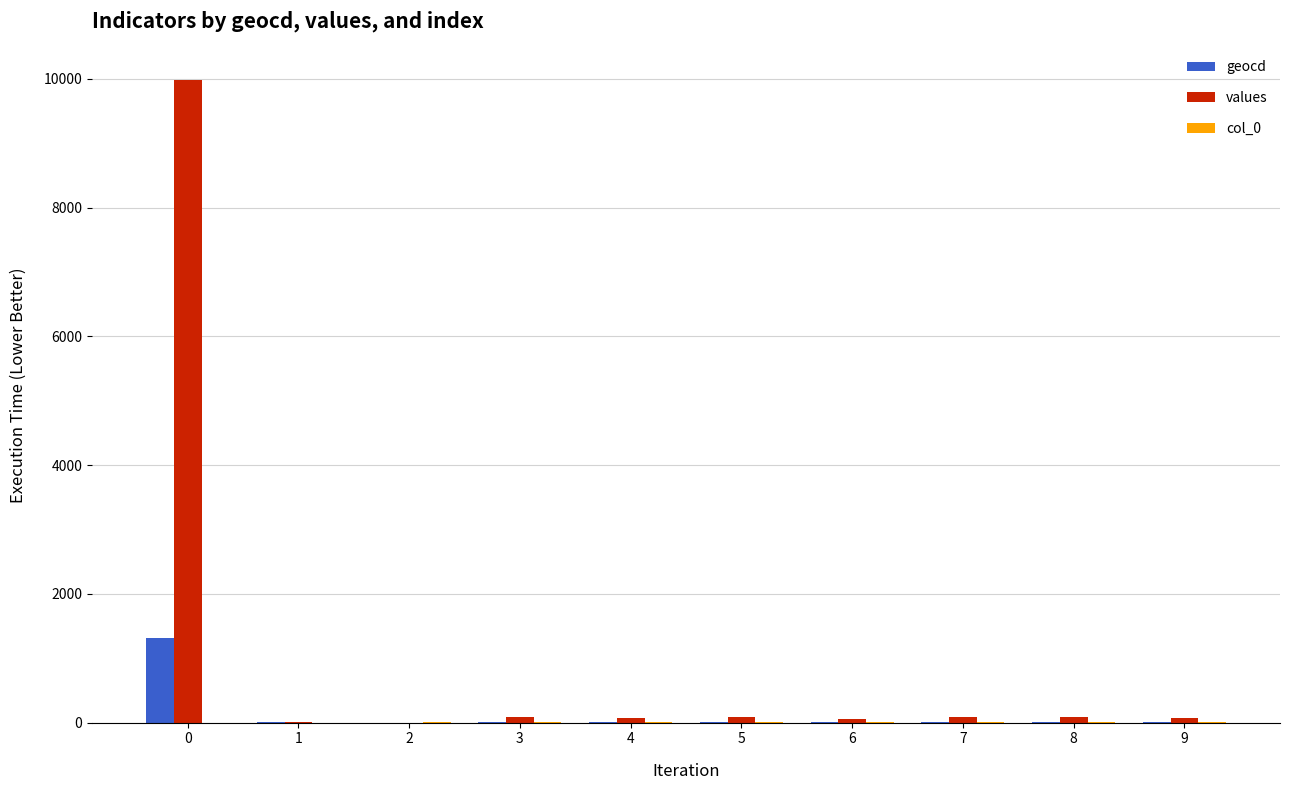

What is the maximum value shown in the chart?

9984